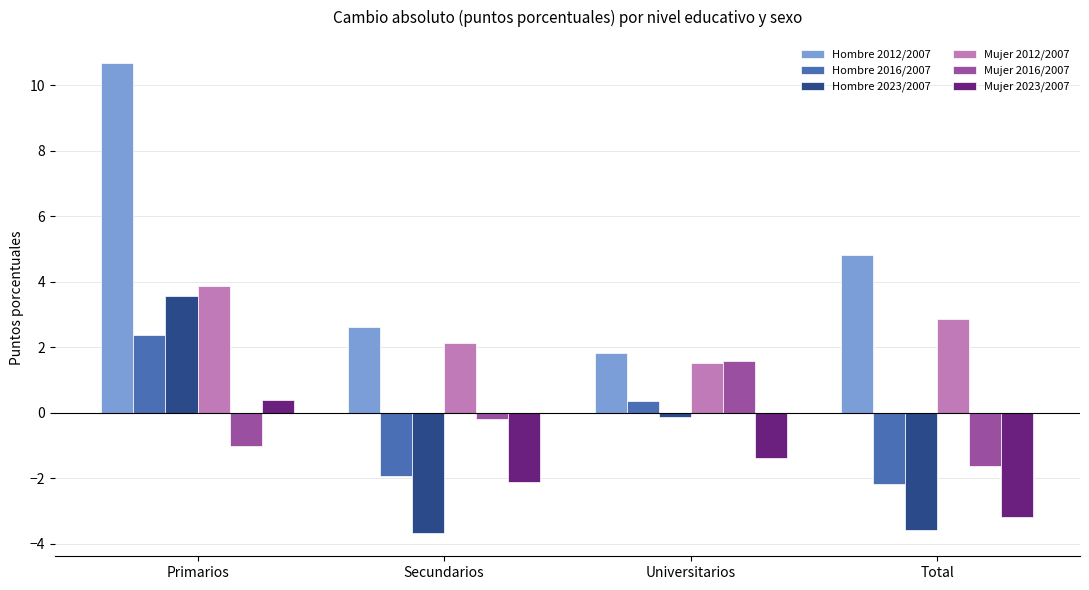

Read the Hombre 2012/2007 value at Total.

4.8